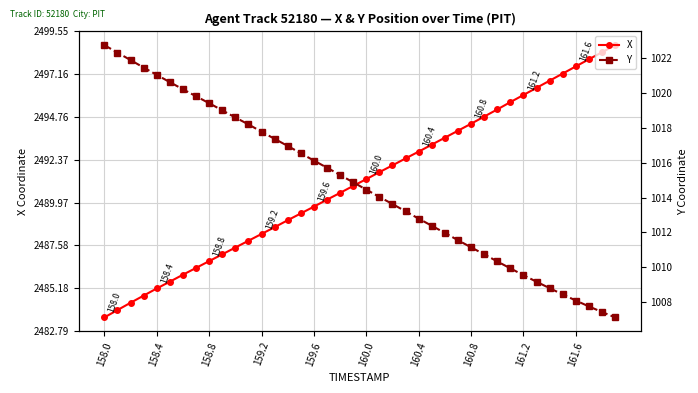

What is the lowest value of the X series?

2483.6